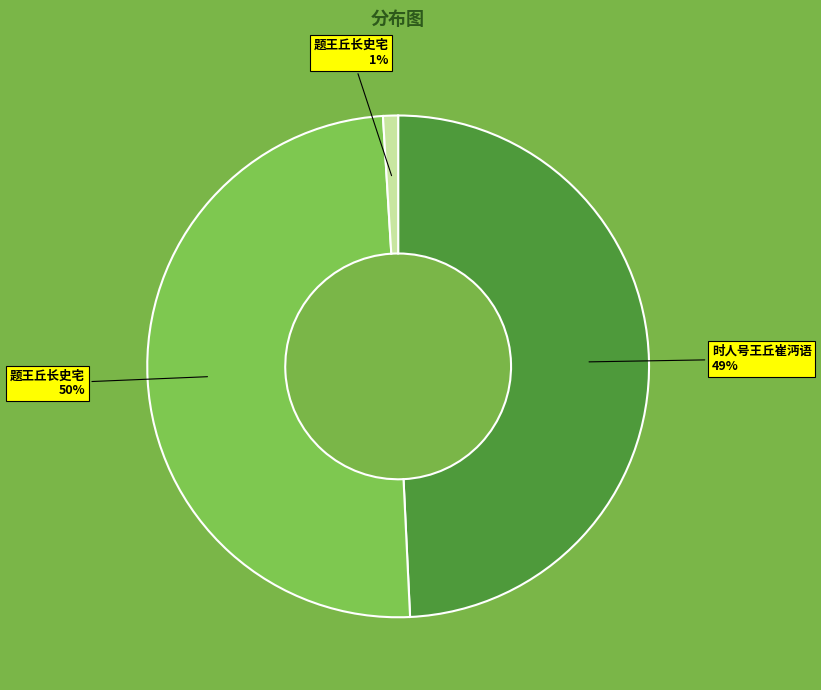

To the nearest percent, what is the average slice percentage?

33%